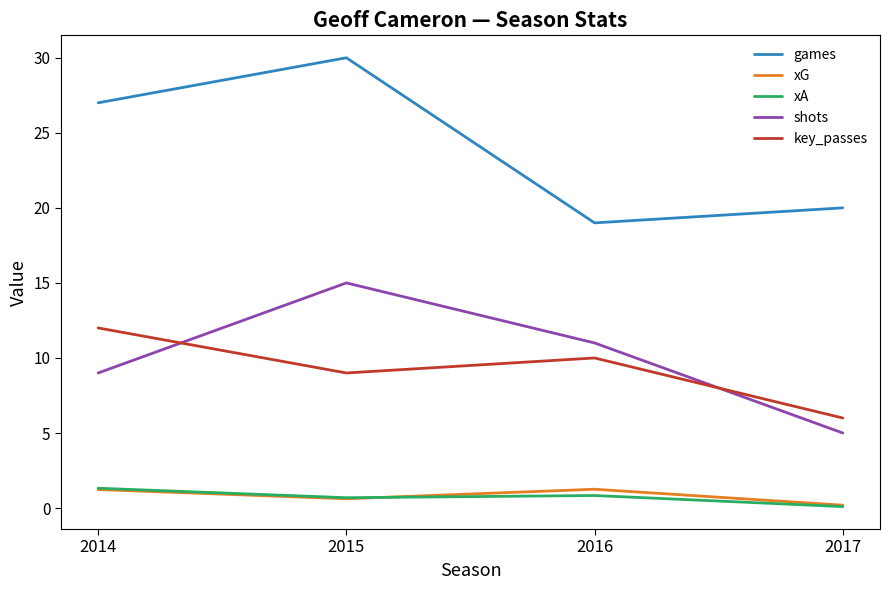

At how many categories does at least one series exceed 28?

1